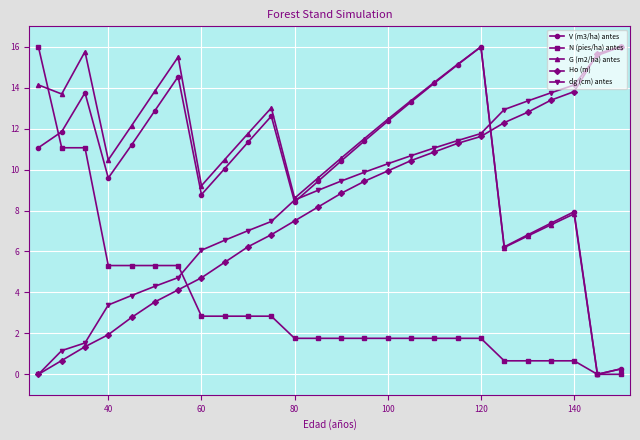

How many times do dg (cm) antes and N (pies/ha) antes cross each other?

1